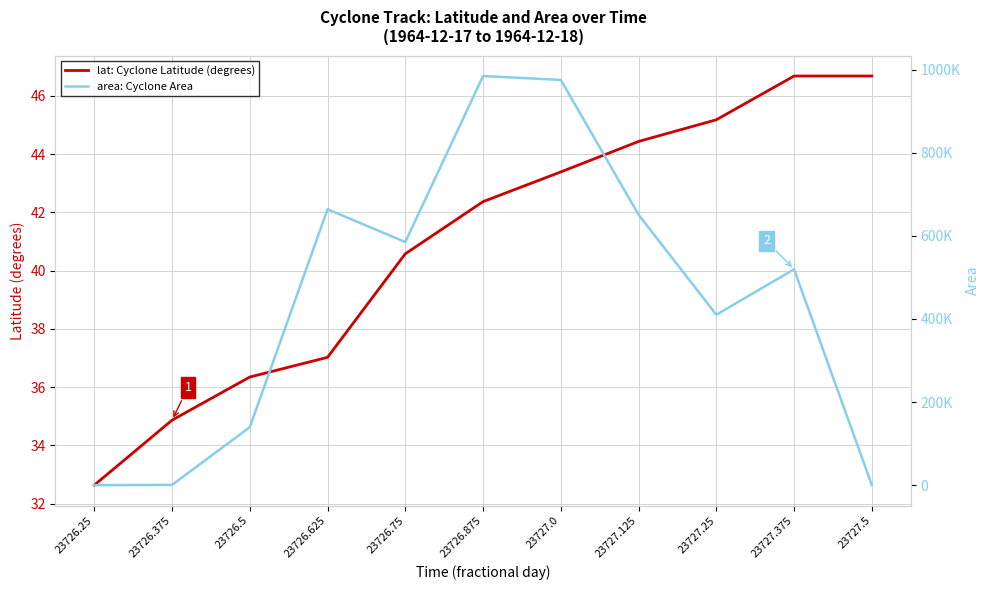

At which label does lat: Cyclone Latitude (degrees) reach its peak?

23727.375